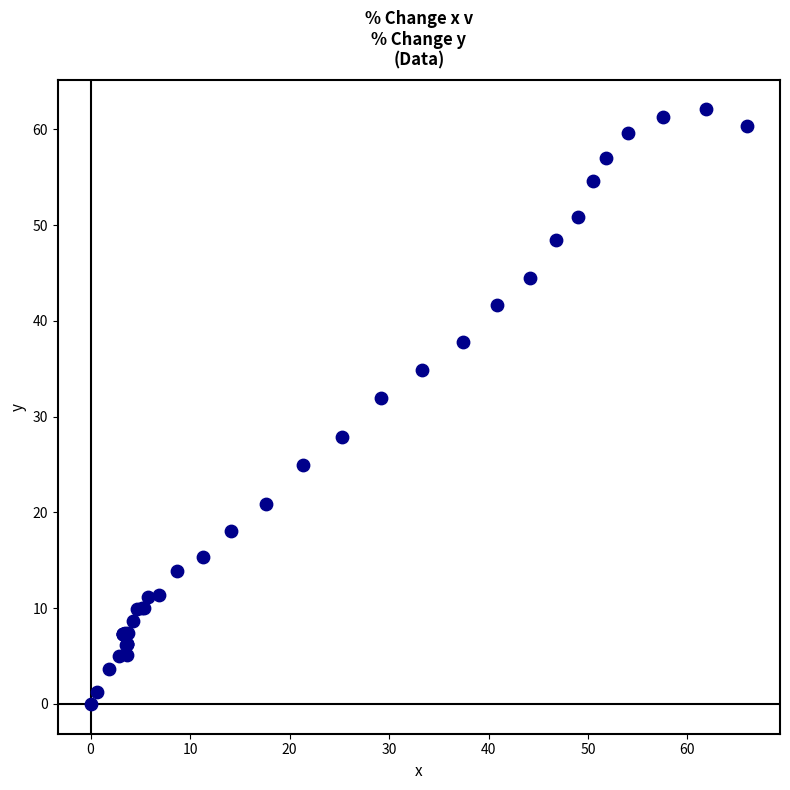

What Y value in the scatter plot is closest to 31?

31.9